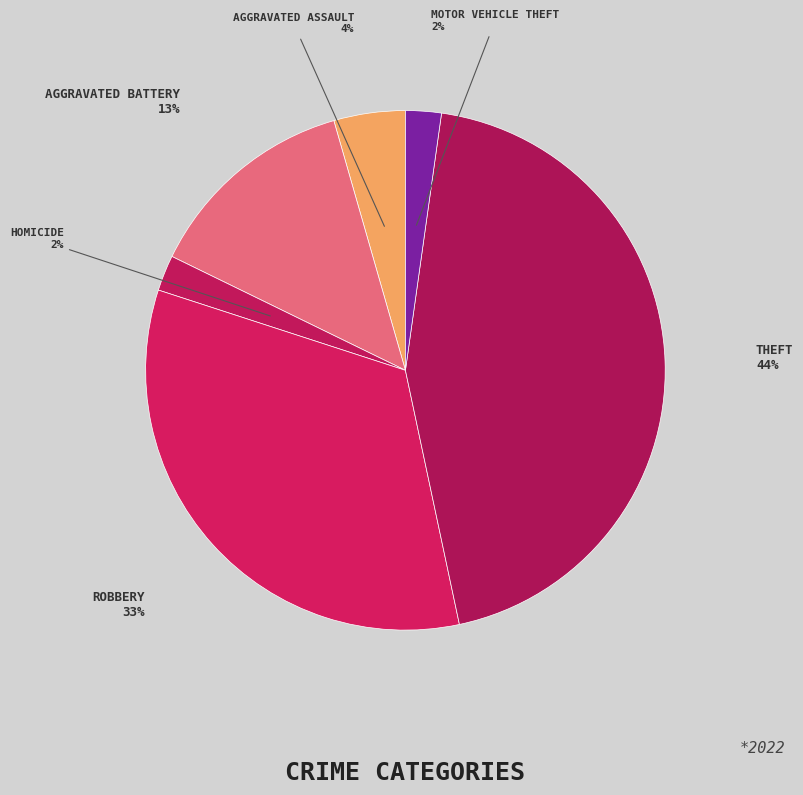

Count the number of slices in the pie.

6